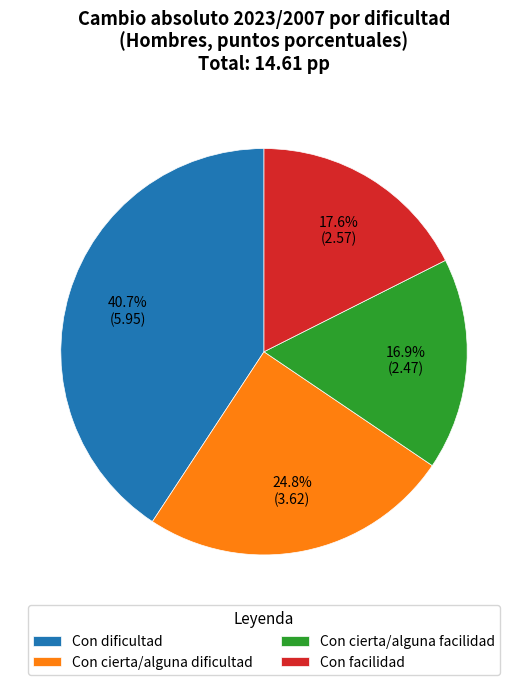

True or false: Con facilidad accounts for 23% of the total.

False